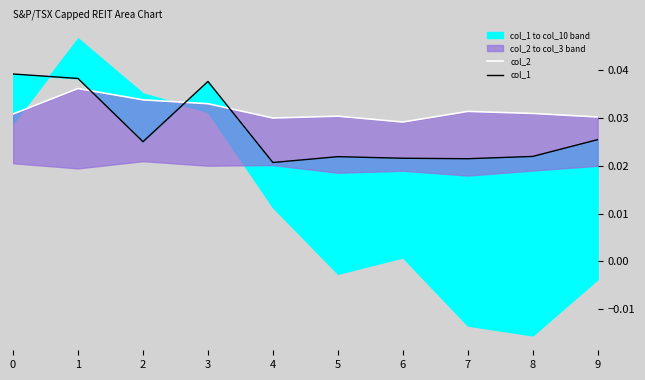

The col_1 series shows 0.0 at 4. True or false?

True